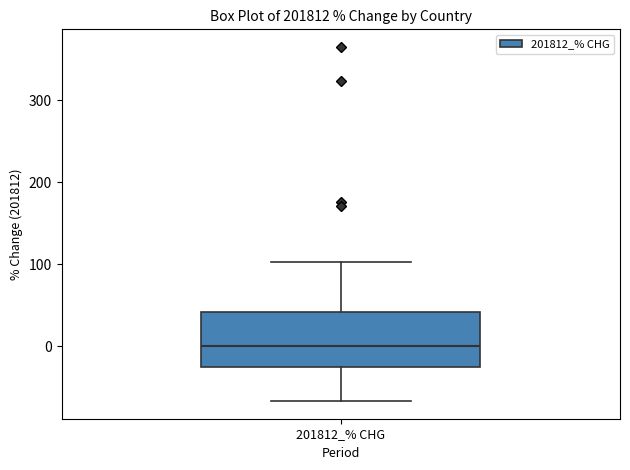

Where does the upper whisker of the box for 201812_% CHG end on the y-axis? The values are not printed on the chart, so give them approximately, as read against the axis.

100